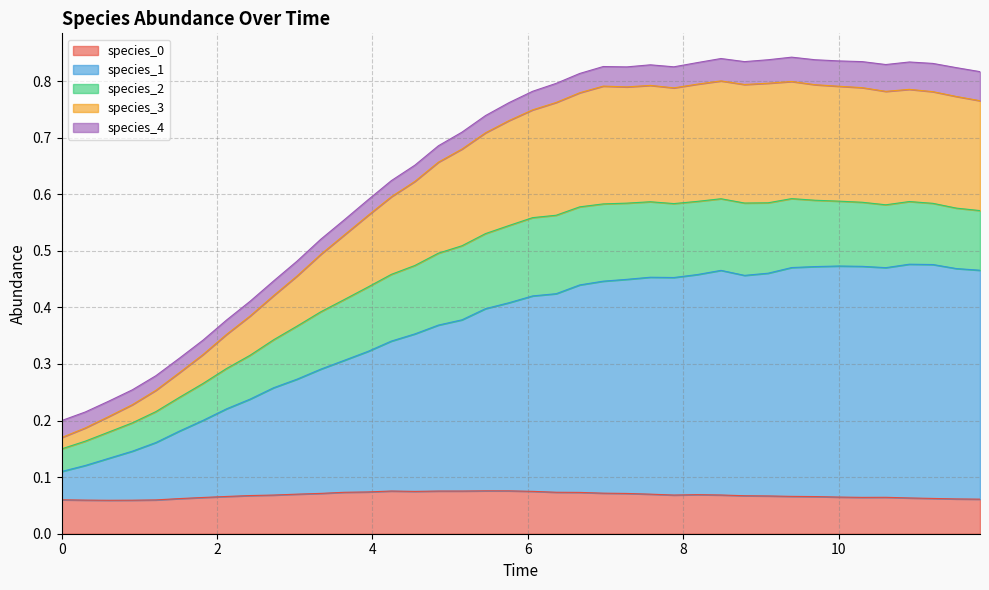

The value of species_0 at 0 is 0.0. True or false?

False